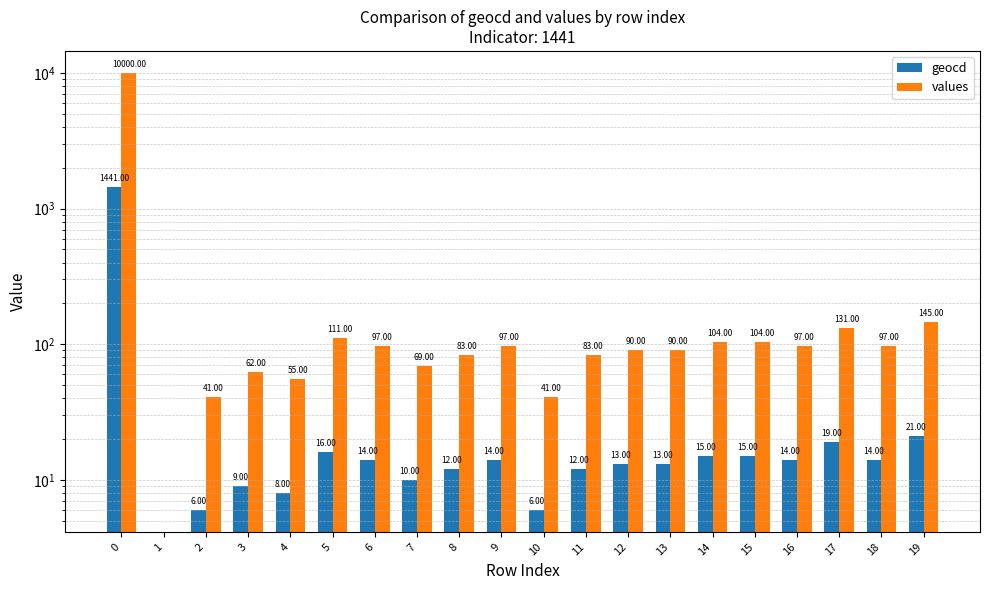

What is the value of the geocd bar at the 17th from the left?

14